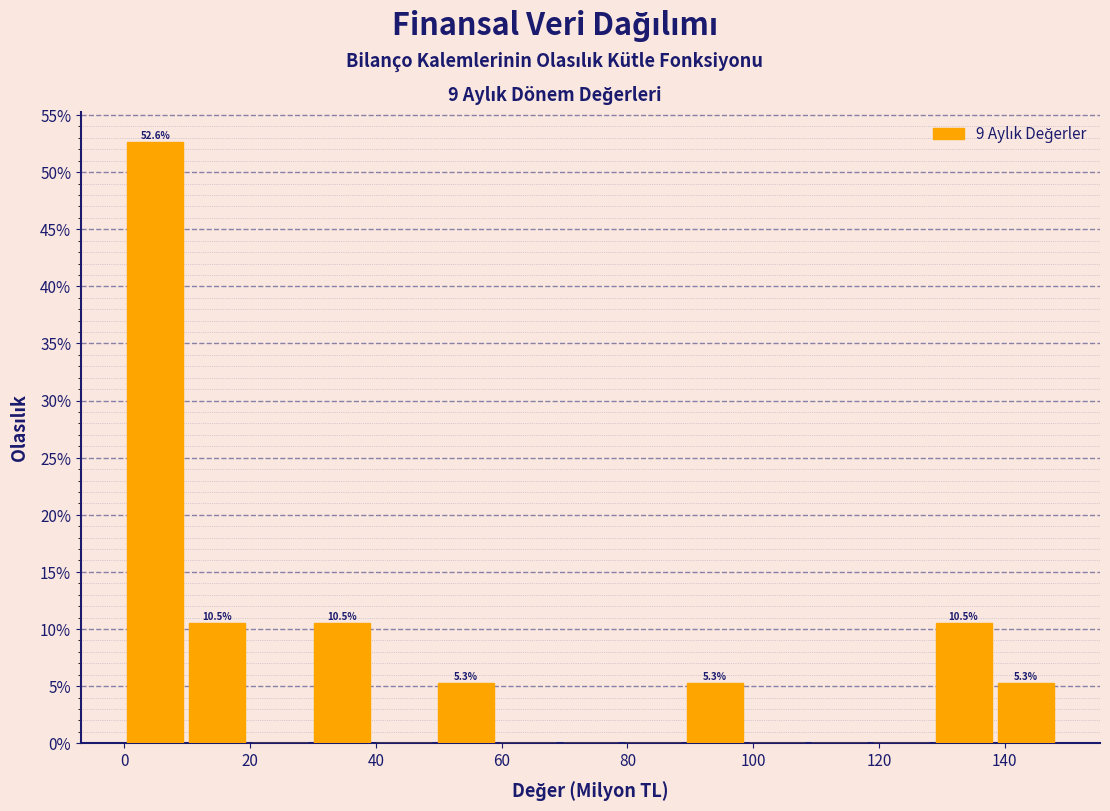

Which range on the x-axis has the tallest bar?

0 to 10